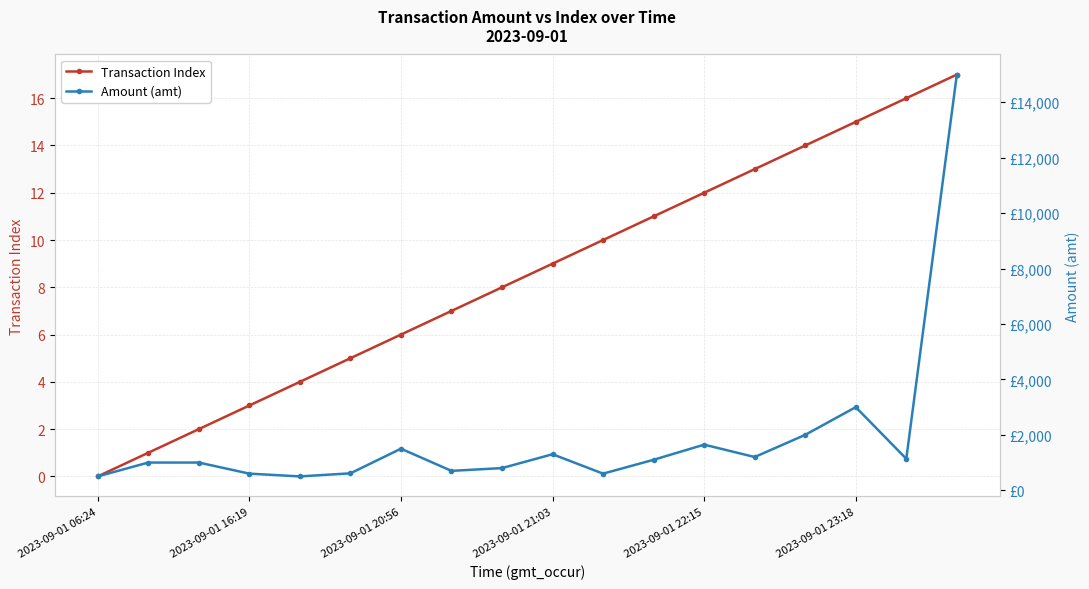

True or false: Amount (amt) and Transaction Index cross at least once.

False